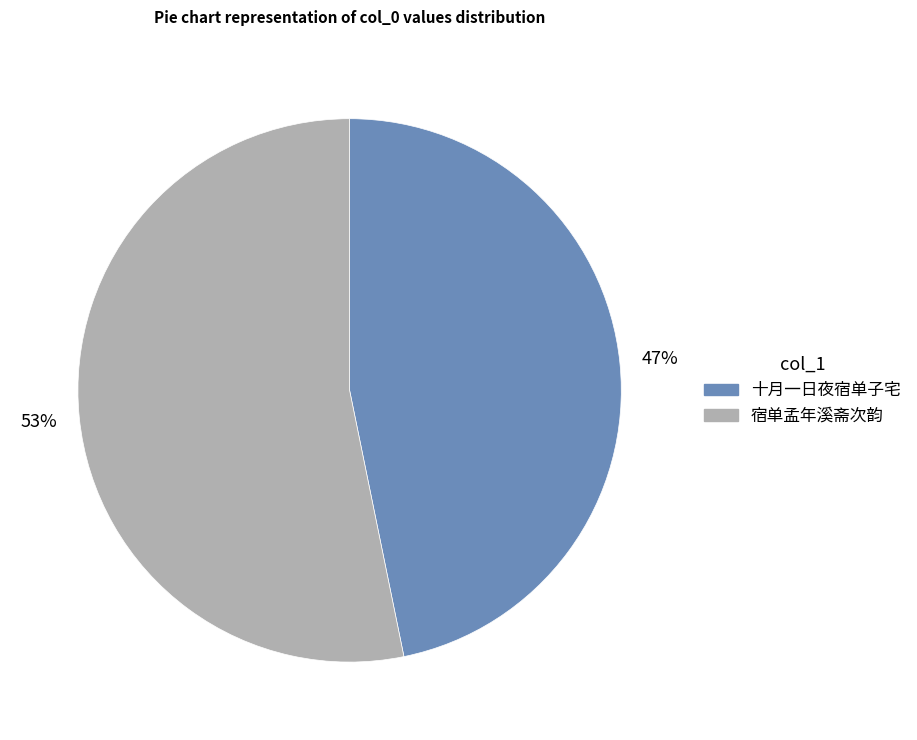

Is there any slice that represents more than half of the pie?

Yes